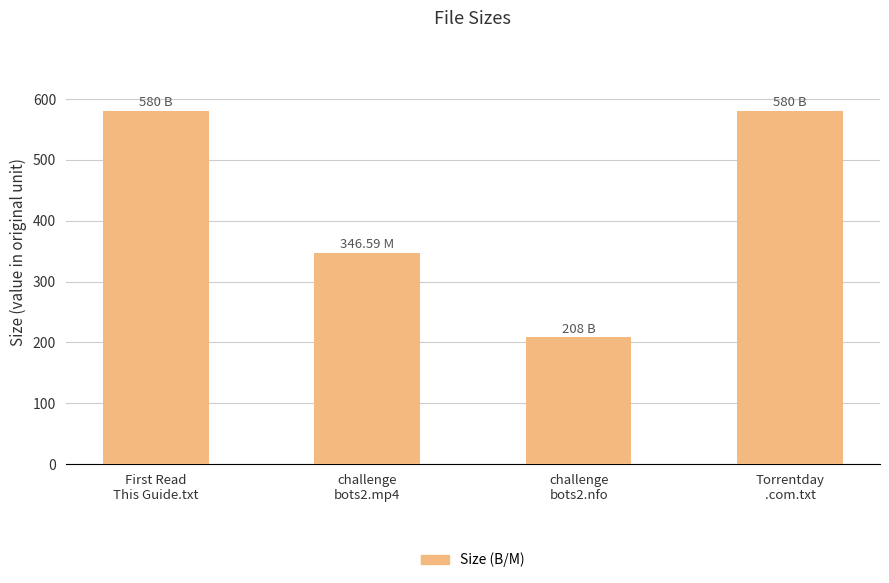

What is the average value?

428.6